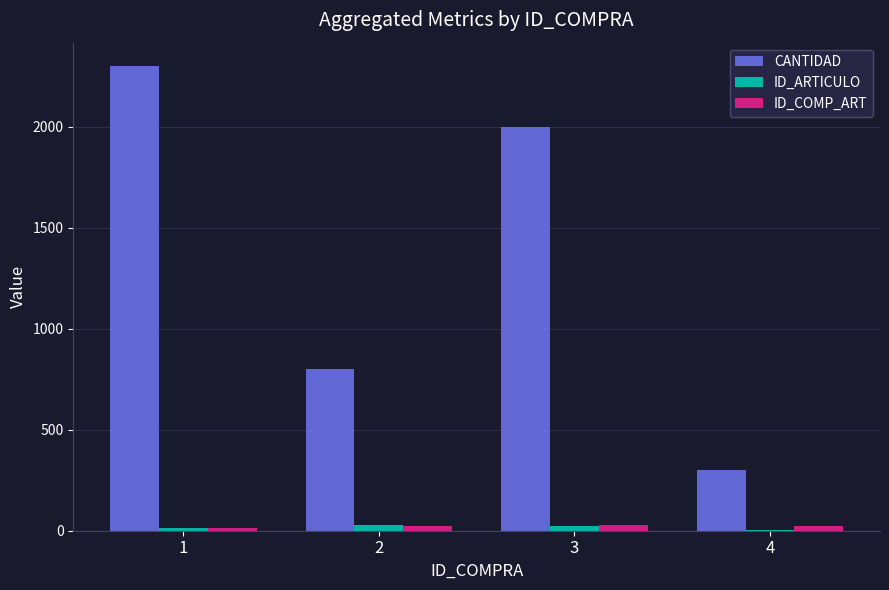

Which category has the highest value in the CANTIDAD series?

1